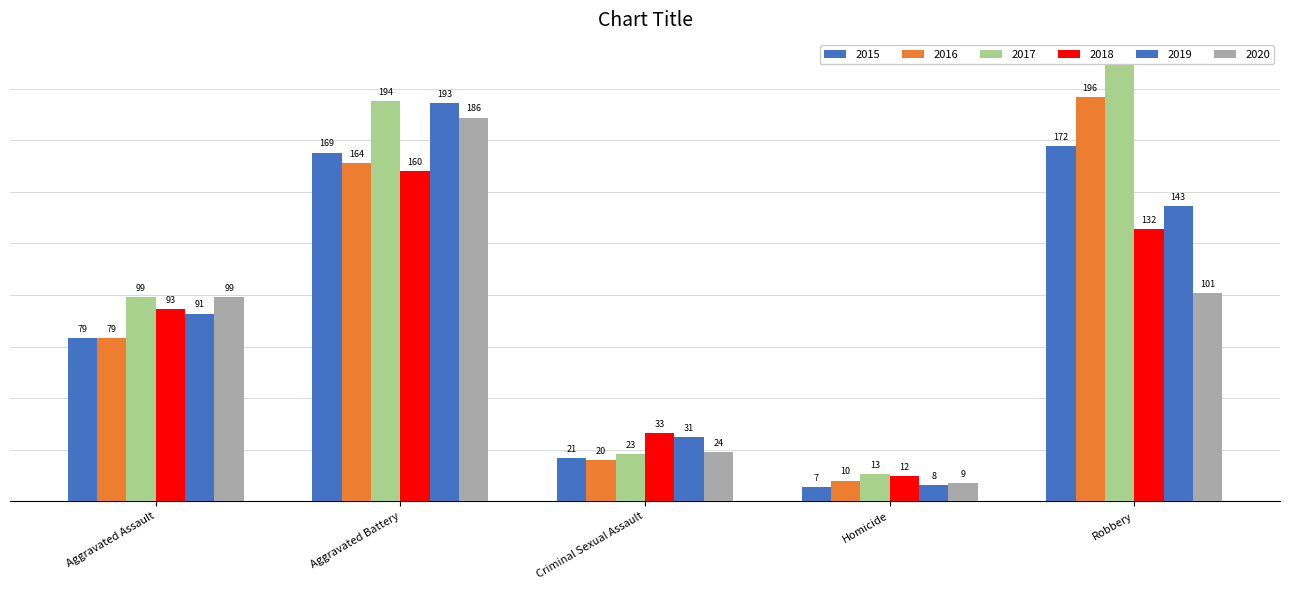

What are all the series names shown in the legend?

2015, 2016, 2017, 2018, 2019, 2020